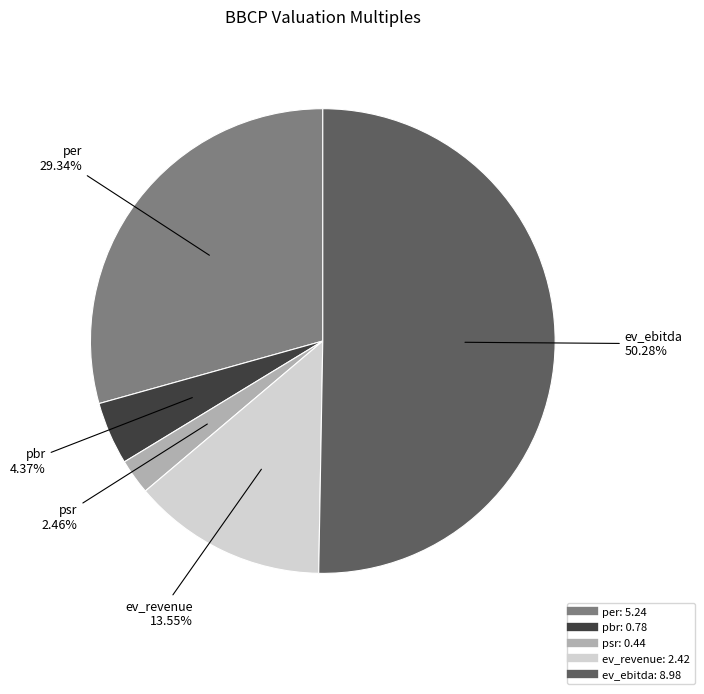

How many slices are in this pie chart?

5